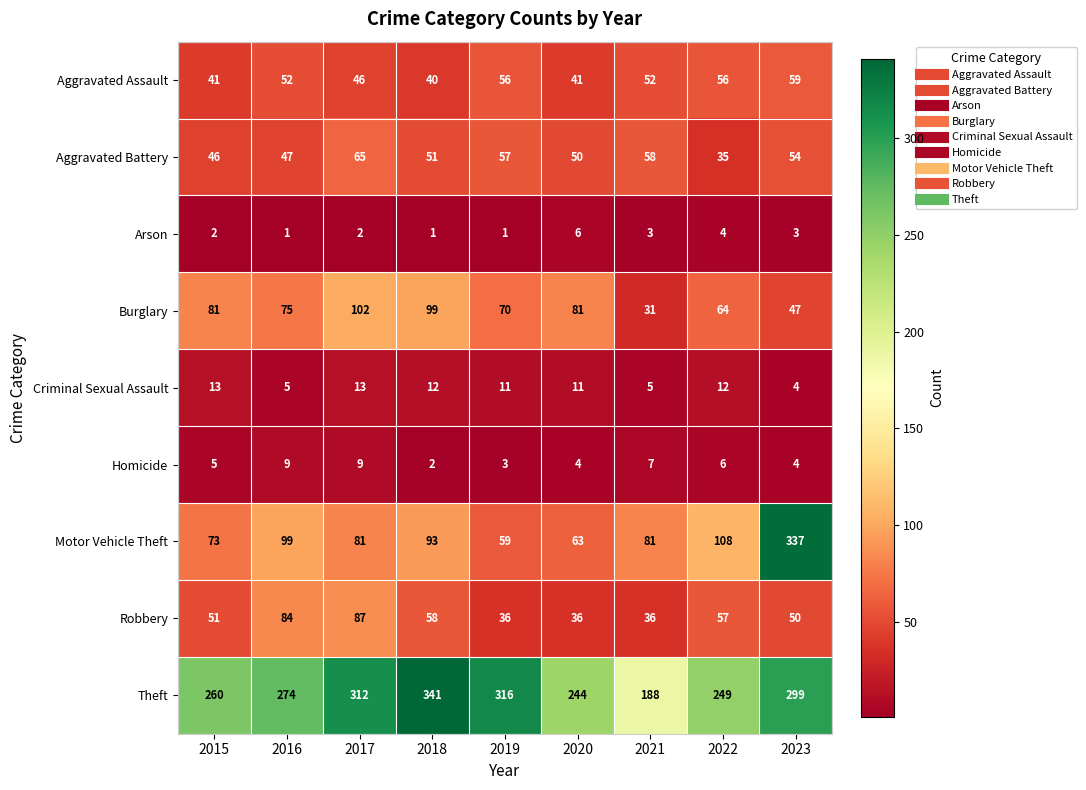

What is the smallest value displayed?

1